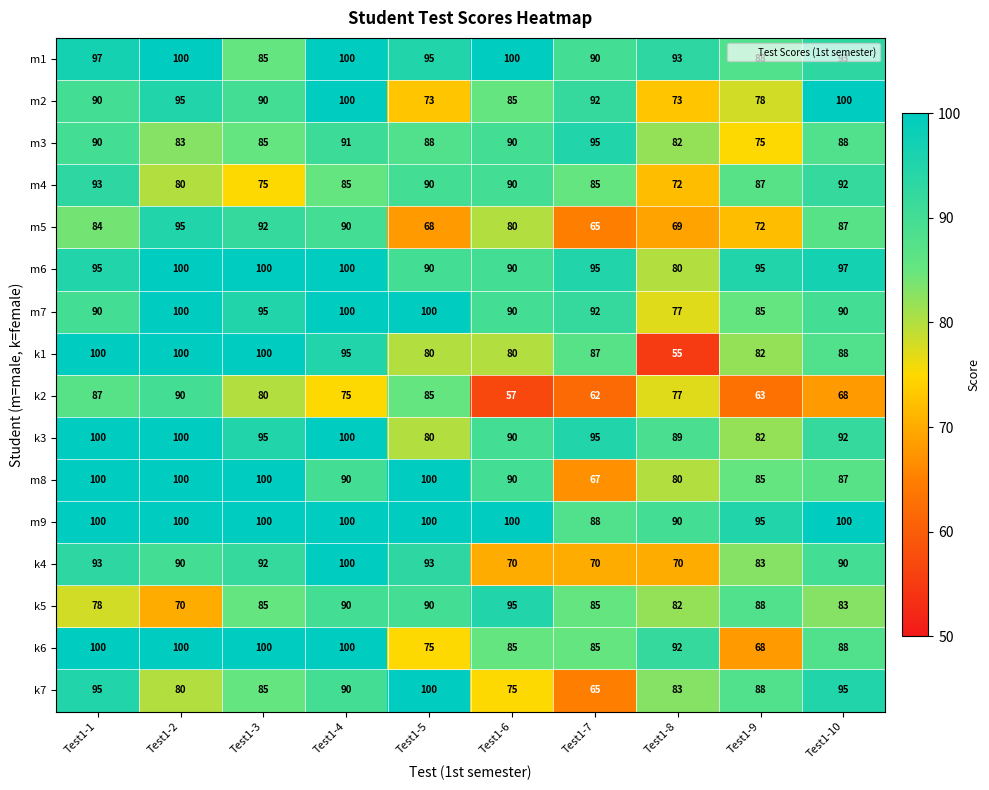

What is the difference between the k1 values at Test1-2 and Test1-9?

18